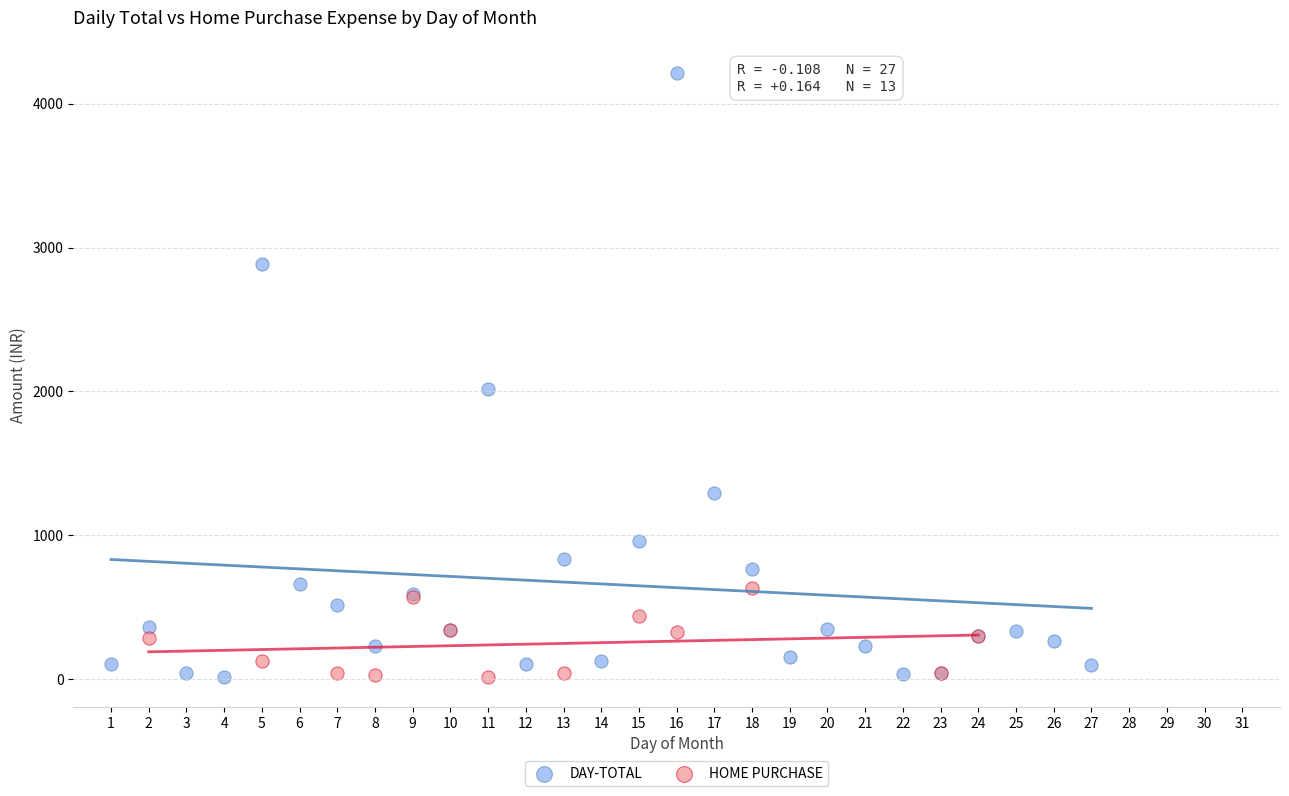

Which series has the largest Y range (max minus min)?

DAY-TOTAL